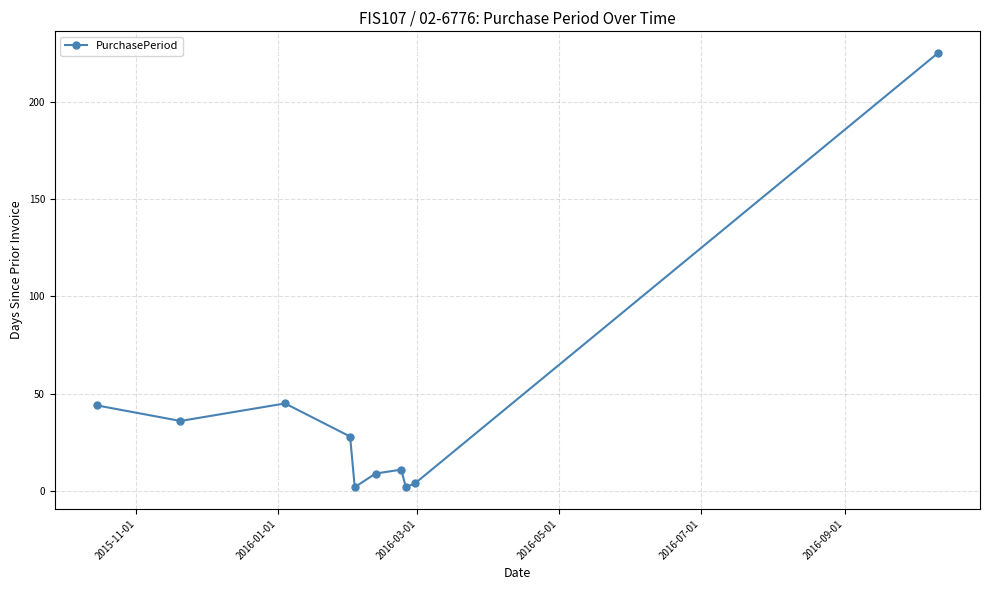

What is the difference between the second highest and second lowest values?

43